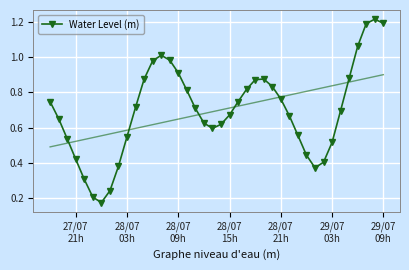

What is the greatest value displayed?

1.2